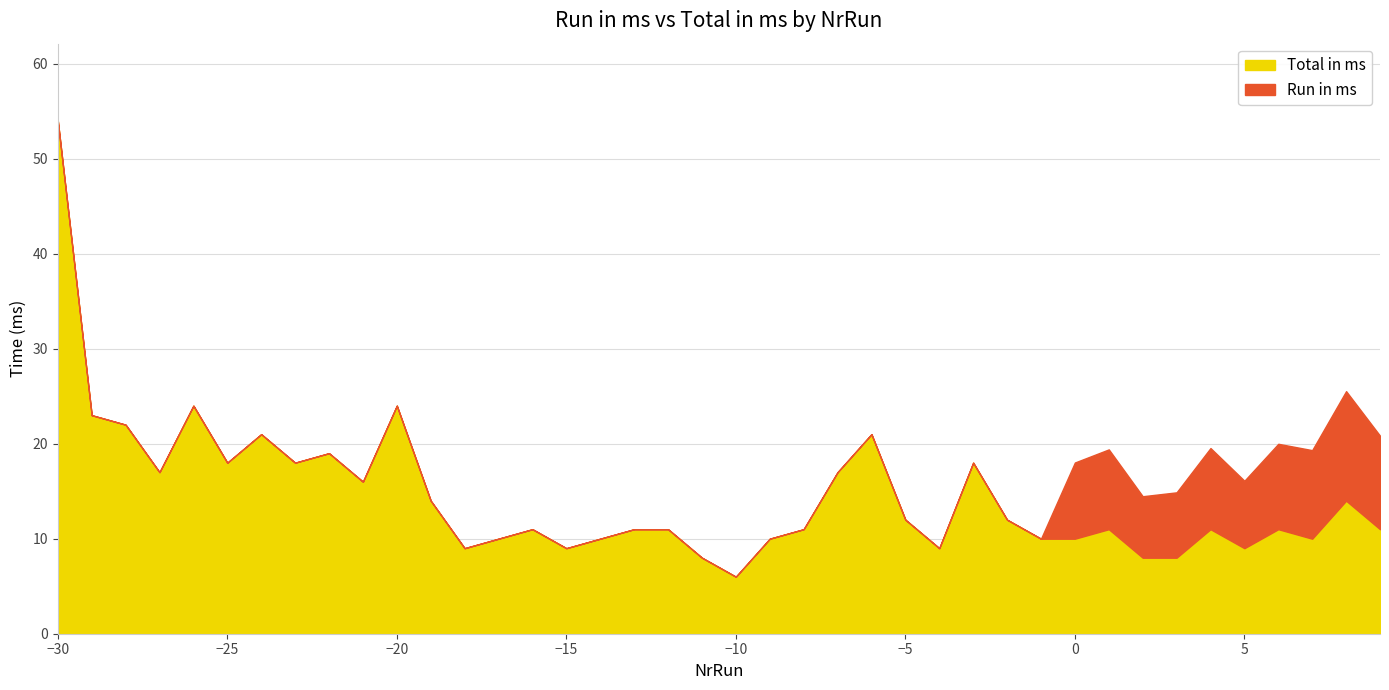

True or false: Run in ms and Total in ms intersect in this chart.

False